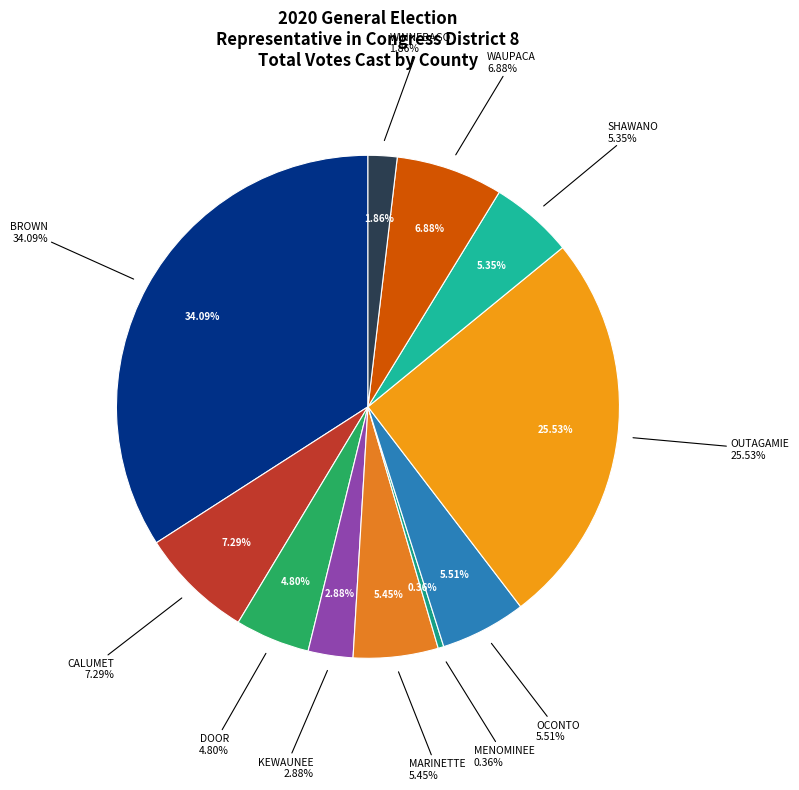

Is there a majority slice in this chart?

No